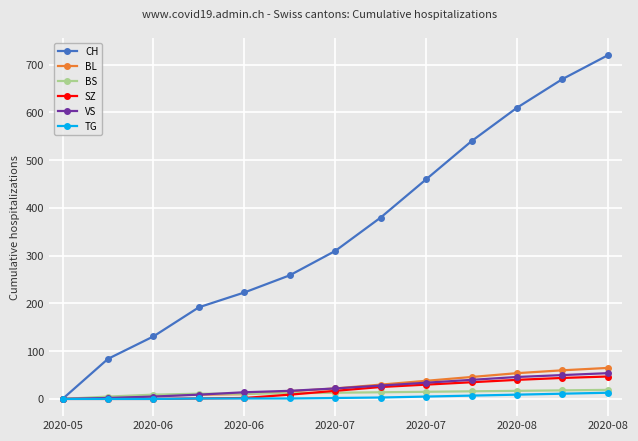

At how many categories does at least one series exceed 476?

4